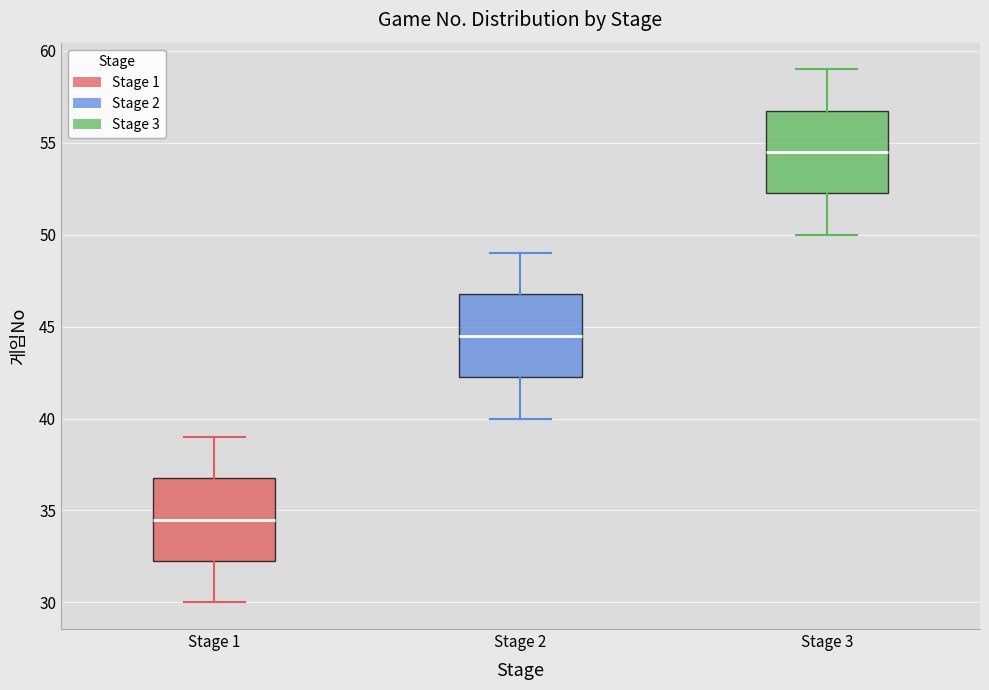

Which box's median line is the highest?

Stage 3